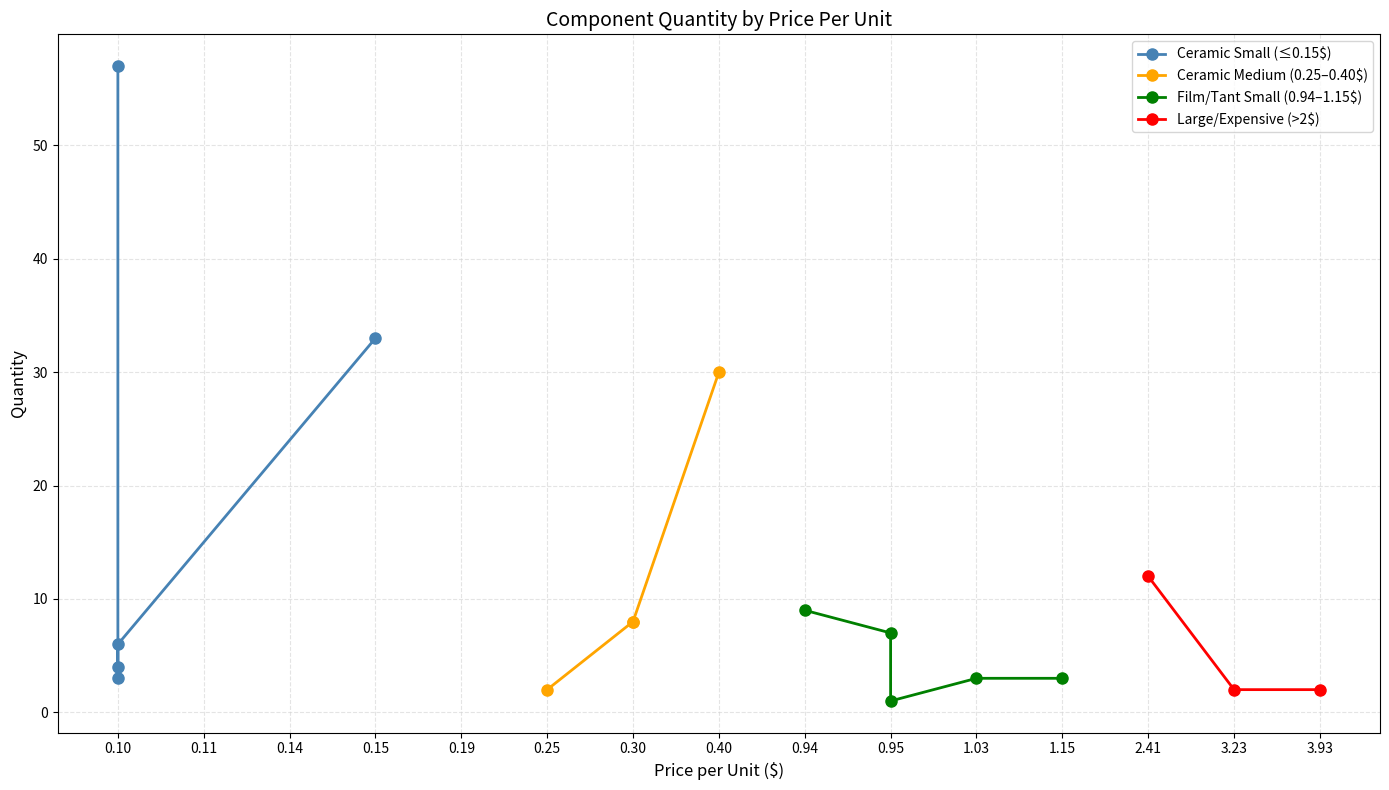

Between 7 and 8, which is larger?

8